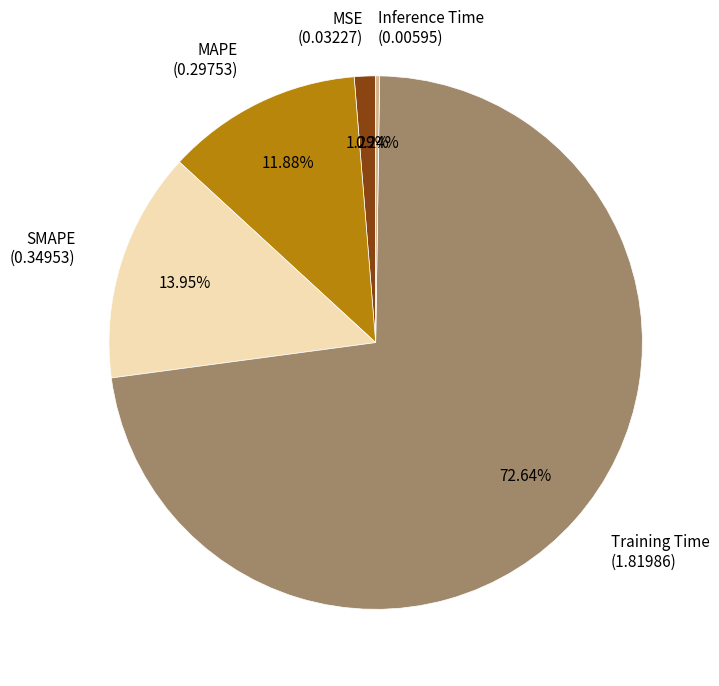

What is the largest slice in the pie chart?

Training Time